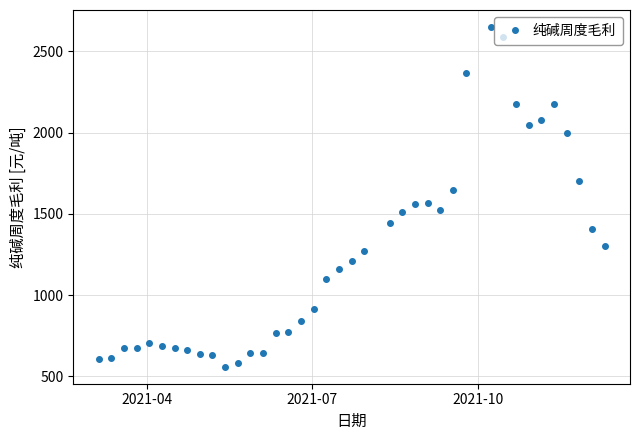

What is the value of the 35th point from the left?

2175